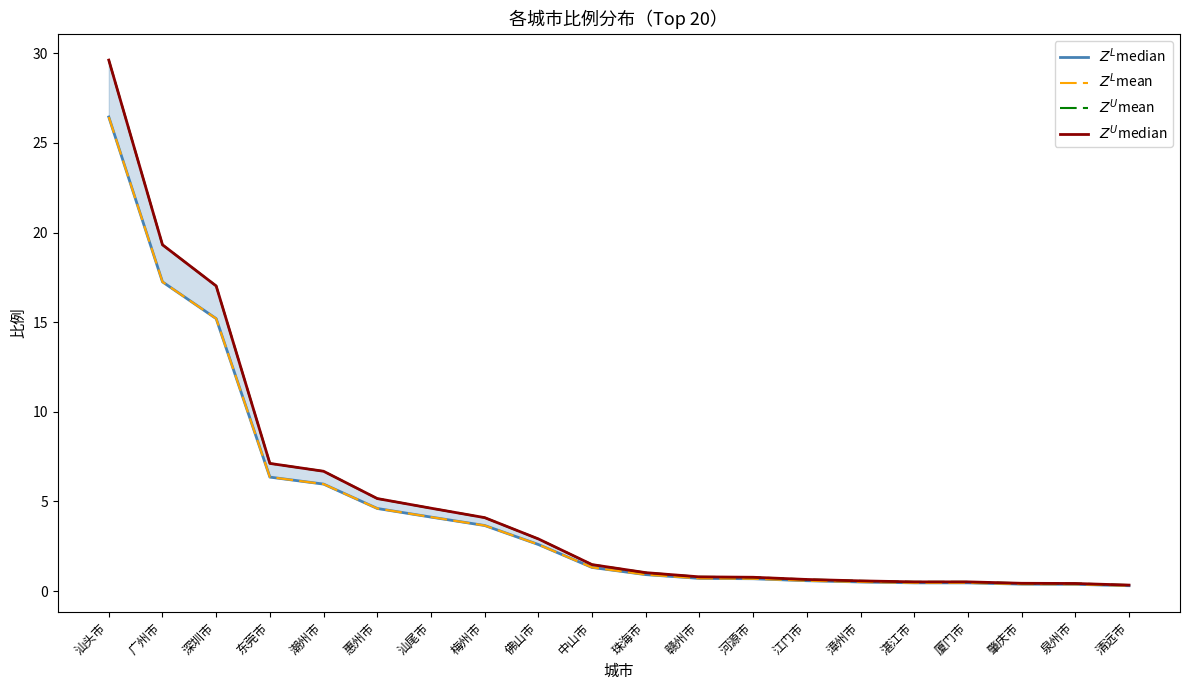

What is the spread (max minus min) of values at 珠海市?

0.1